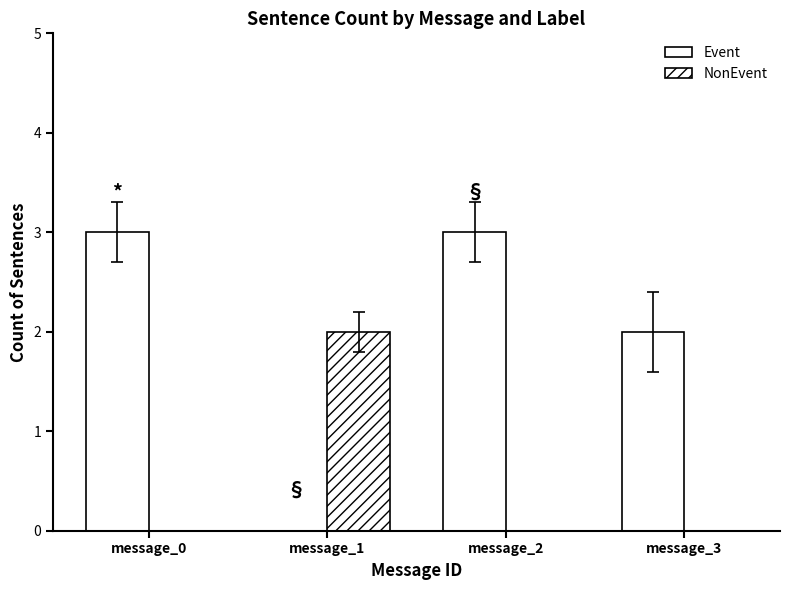

Are the bars grouped side by side (vs. stacked)?

Yes